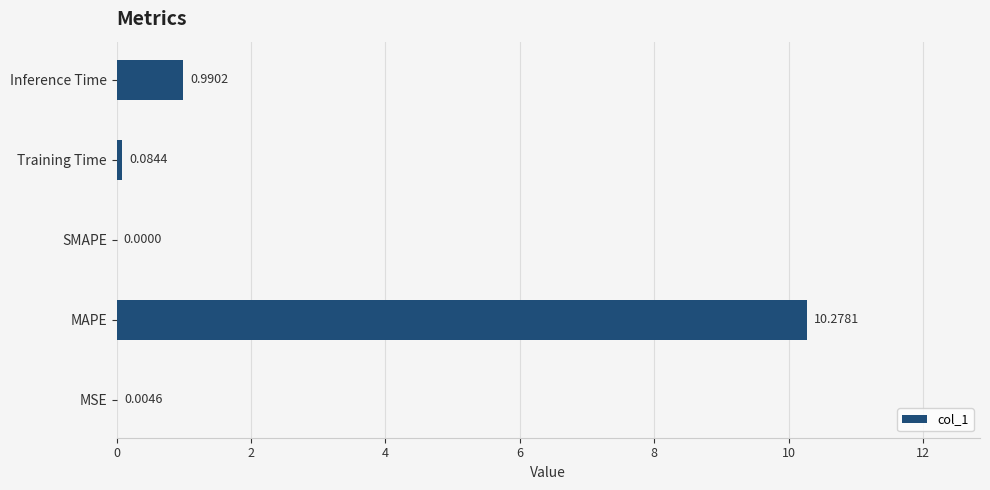

What is the sum of all values?

11.4